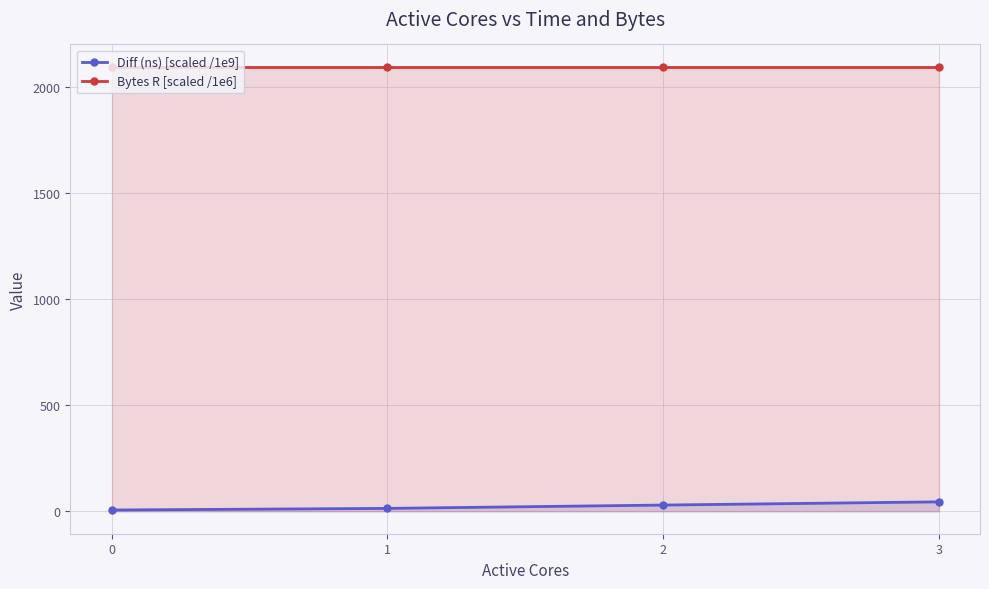

What is the maximum value for Diff (ns) [scaled /1e9]?

45.4